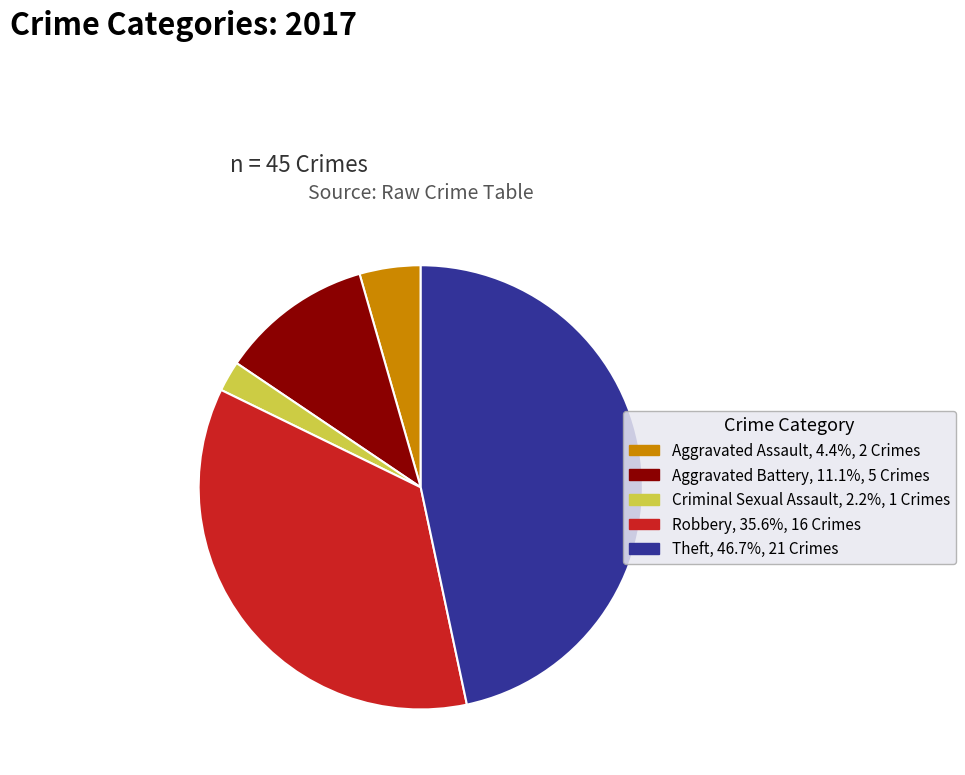

How many segments does this pie chart have?

5